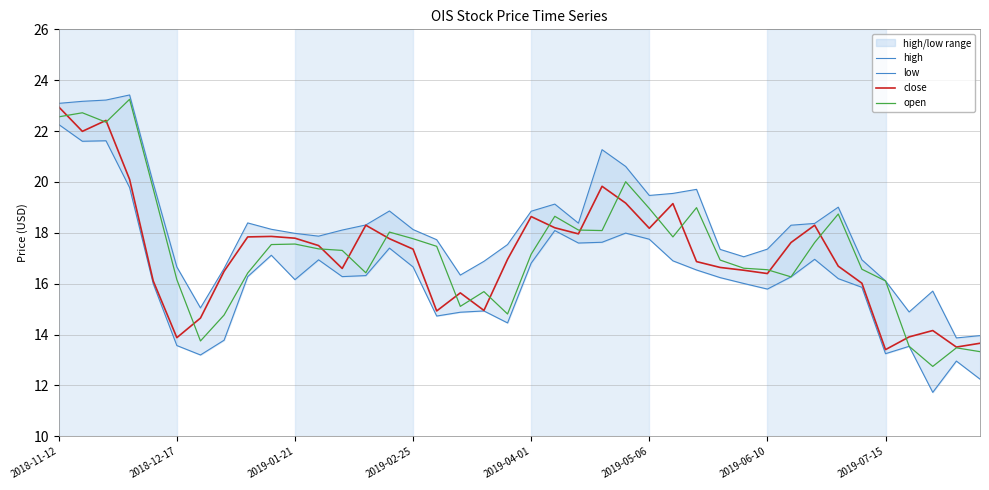

True or false: open and low intersect in this chart.

False